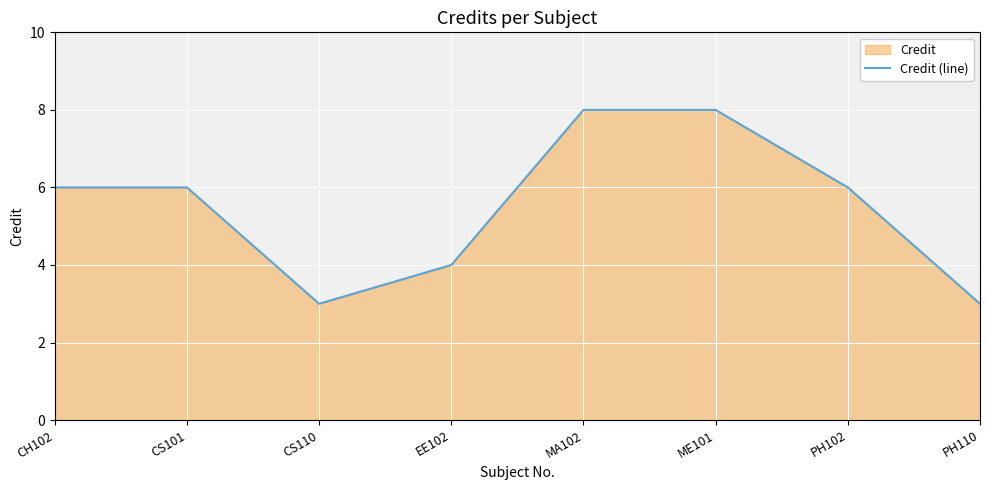

What is the change in value from EE102 to PH110?

-1